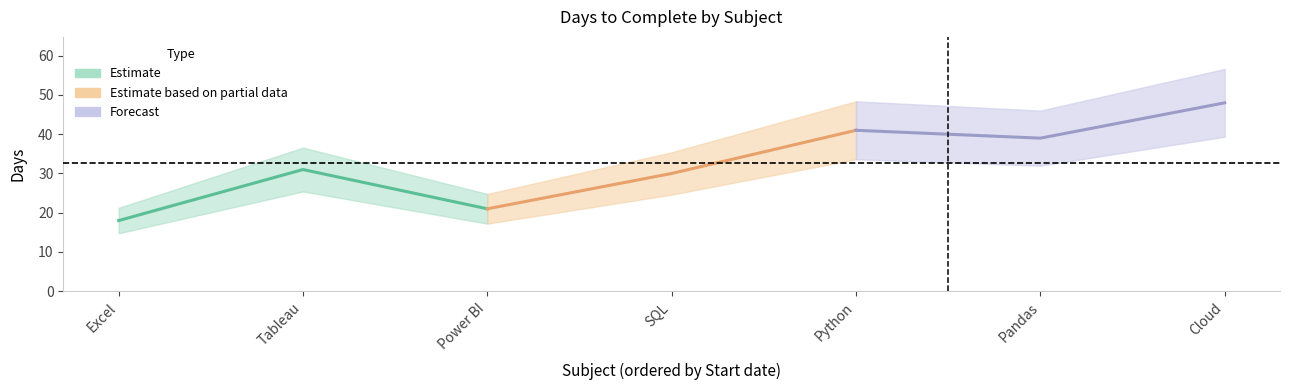

How many data points are less than 31?

3